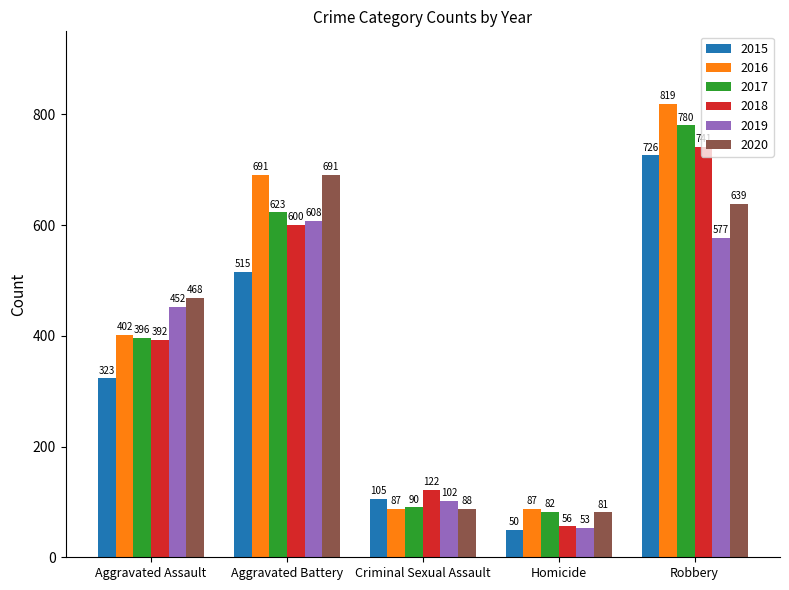

What is the difference between the highest and lowest values at Aggravated Assault?

145